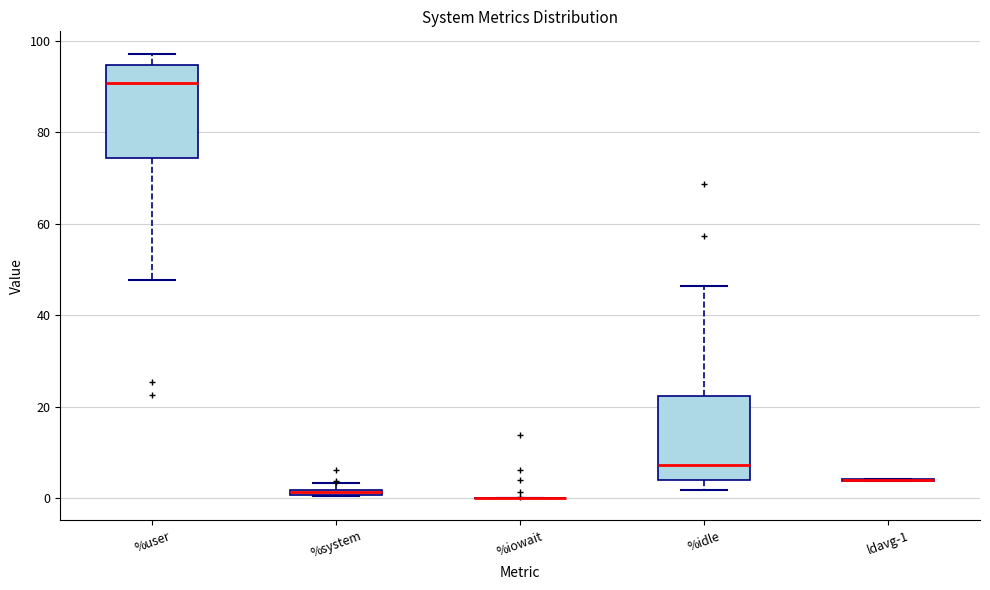

Where does the upper whisker of the box for %idle end on the y-axis? The values are not printed on the chart, so give them approximately, as read against the axis.

46